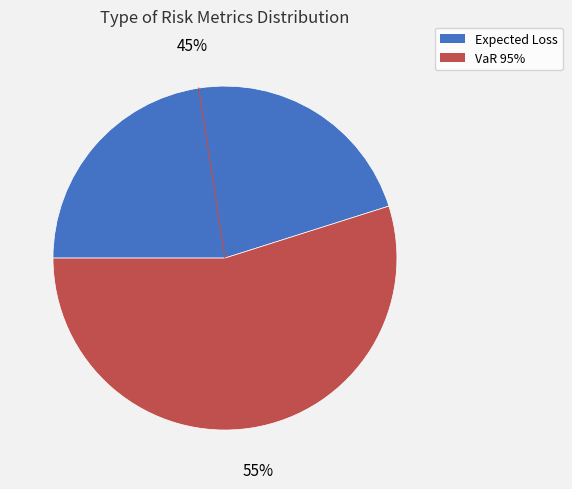

Do VaR 95% and Expected Loss together represent more than half of the pie?

Yes